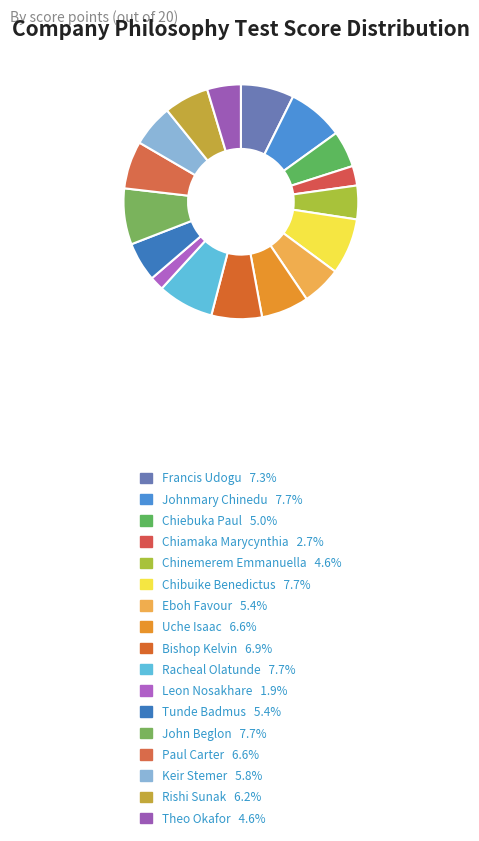

How many slices are in this pie chart?

17